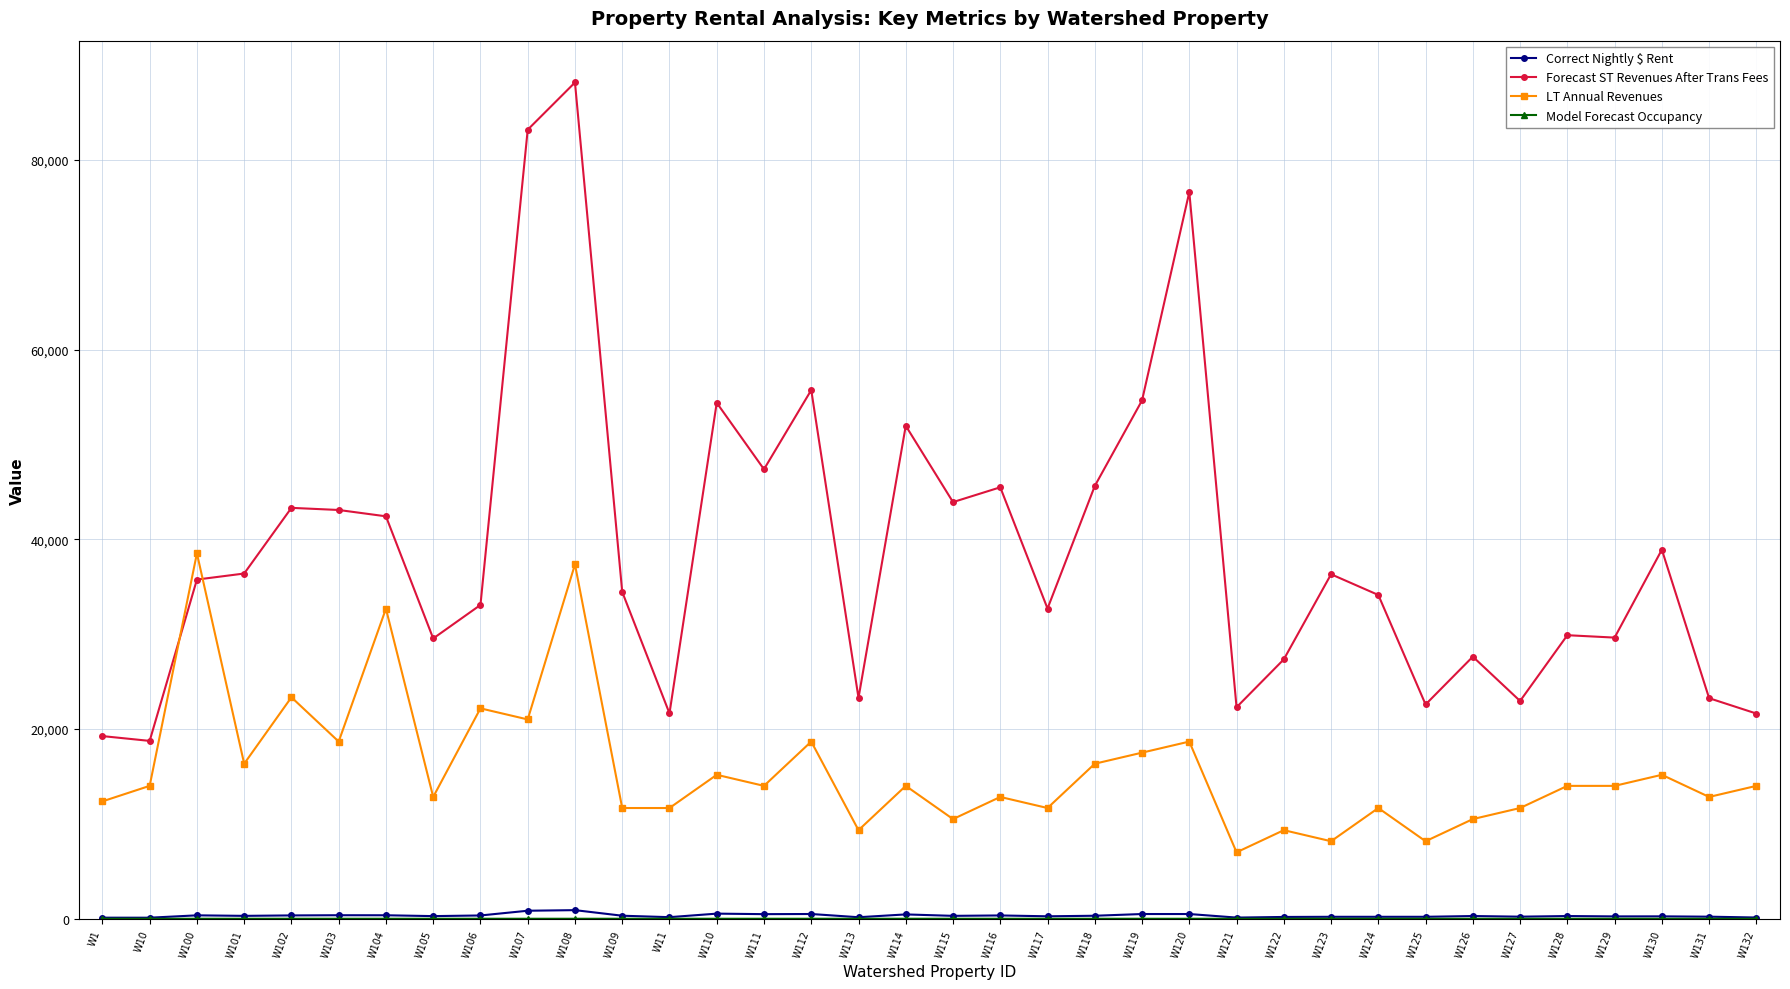

What is the value of the LT Annual Revenues point at the 5th from the left?

23352.0